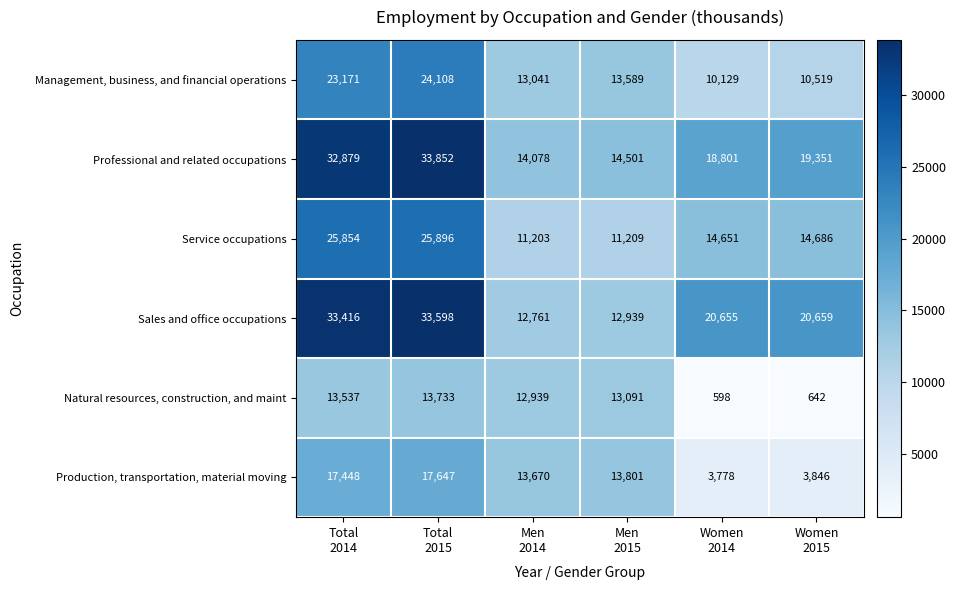

What is the lowest value of the Service occupations series?

11203